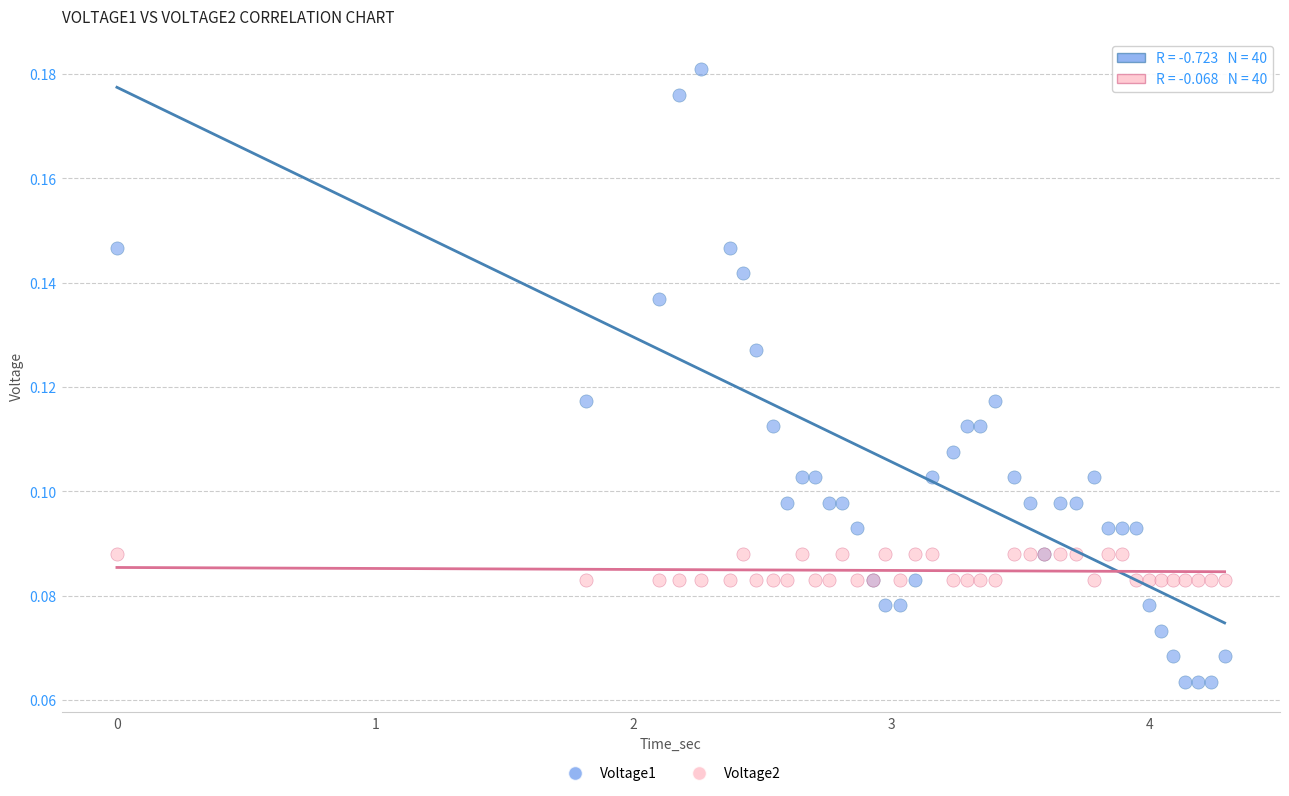

Which series contains the lowest Y value?

Voltage1